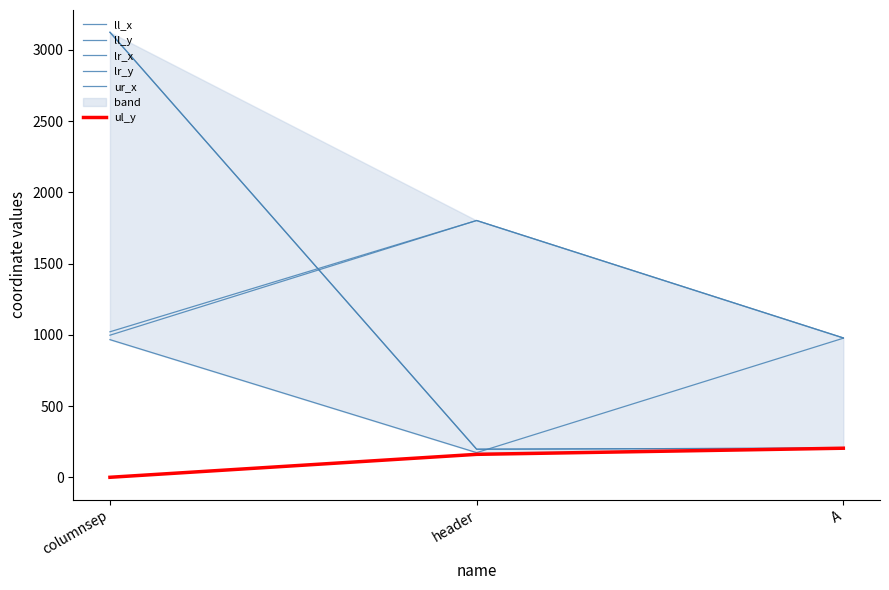

Which series has the largest total across all categories?

lr_x